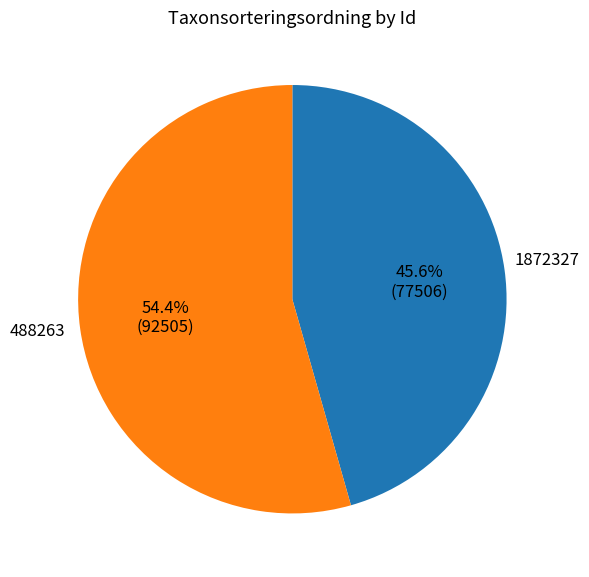

Which slice is the largest?

488263